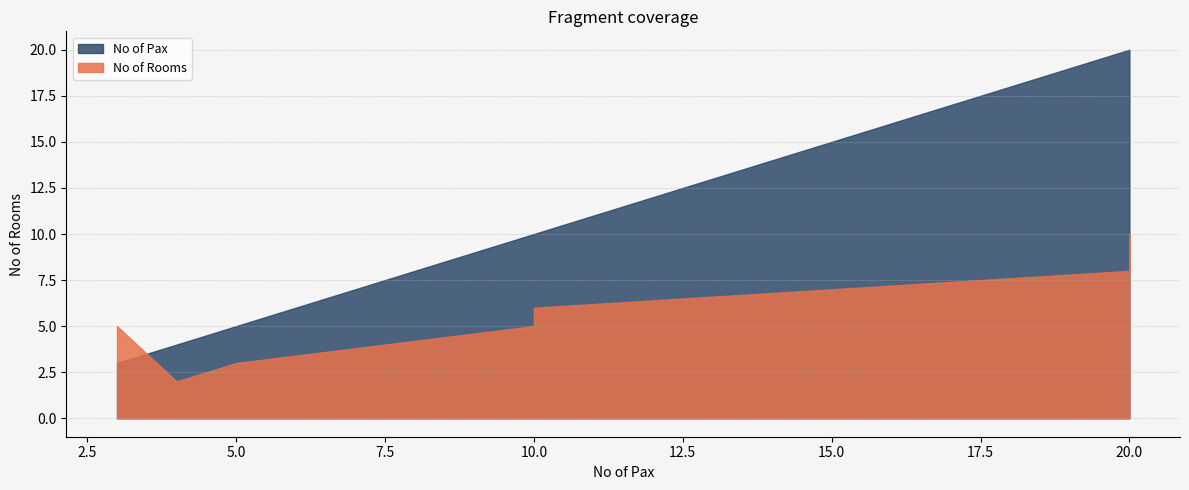

Is the value of No of Pax at 10 greater than the value of No of Rooms at 5?

Yes